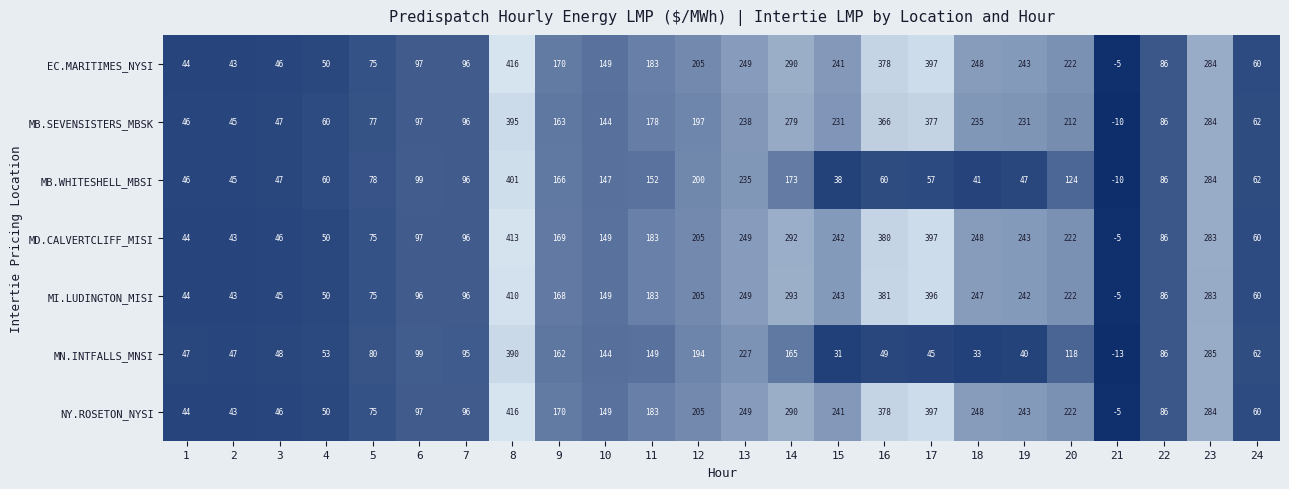

Is it true that MI.LUDINGTON_MISI equals -5 at 21?

True